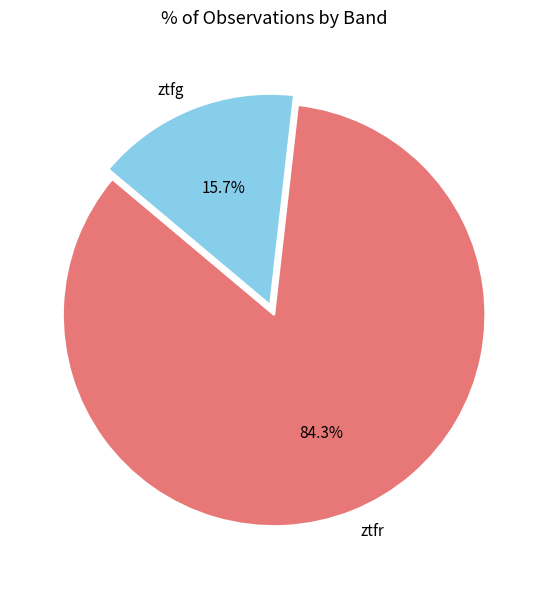

What is the largest slice in the pie chart?

ztfr